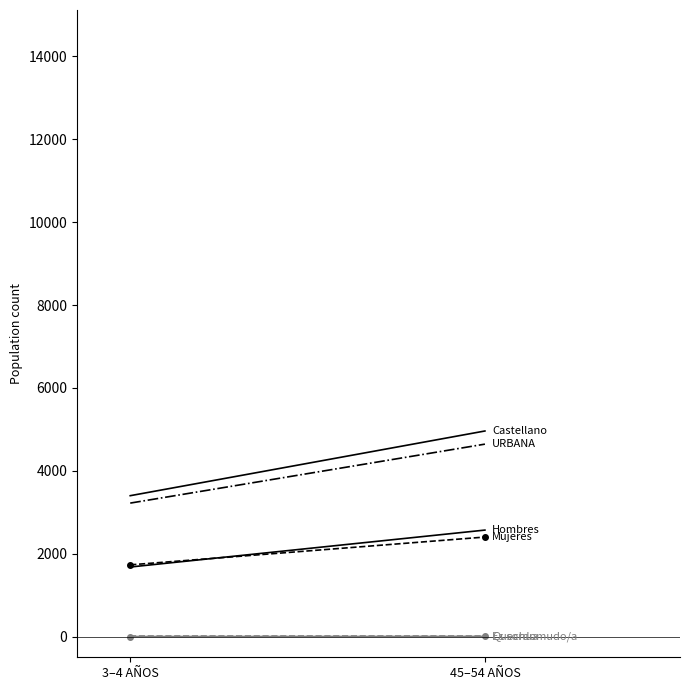

What is the total value across all series at 3–4 AÑOS?

10032